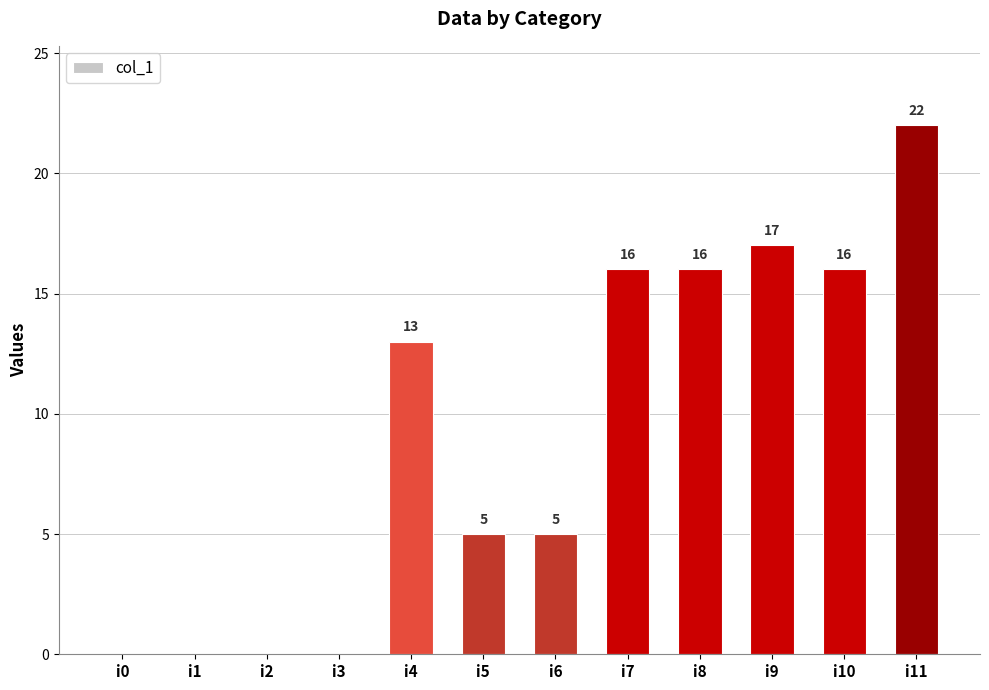

How many data points does each series have?

12